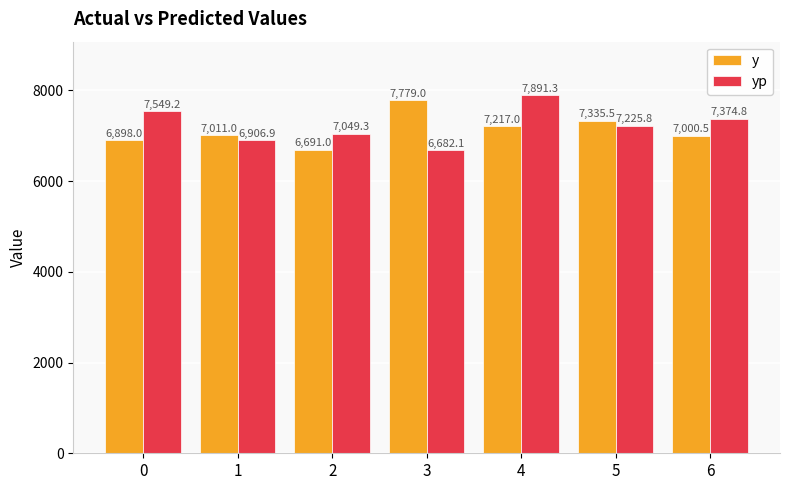

Where is y nearest to the value 7235?

4